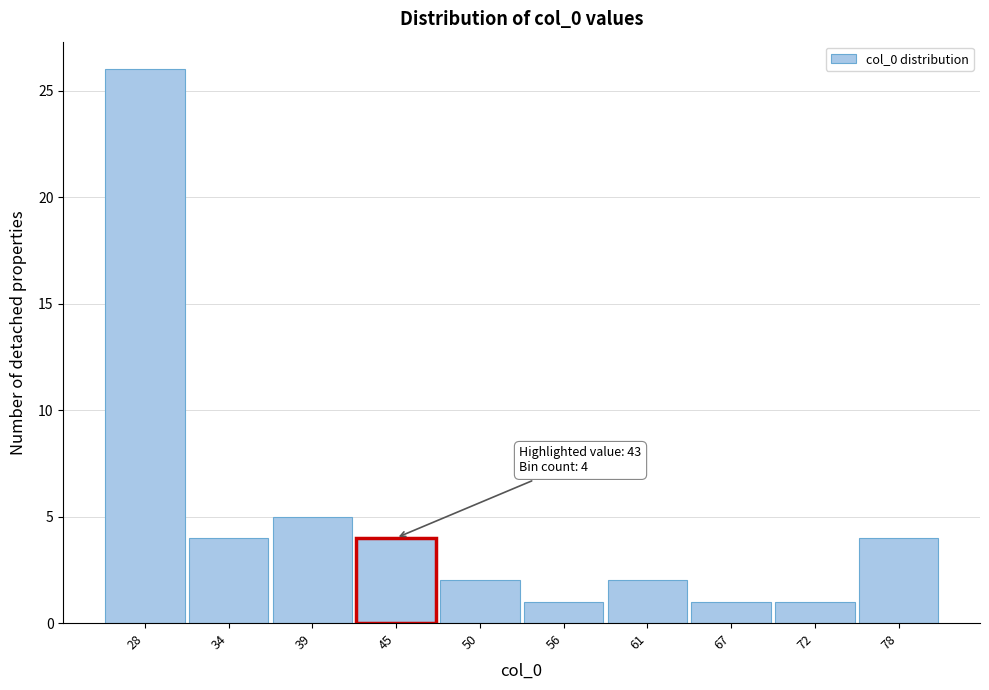

Which range on the x-axis has the tallest bar?

25.5 to 31.0